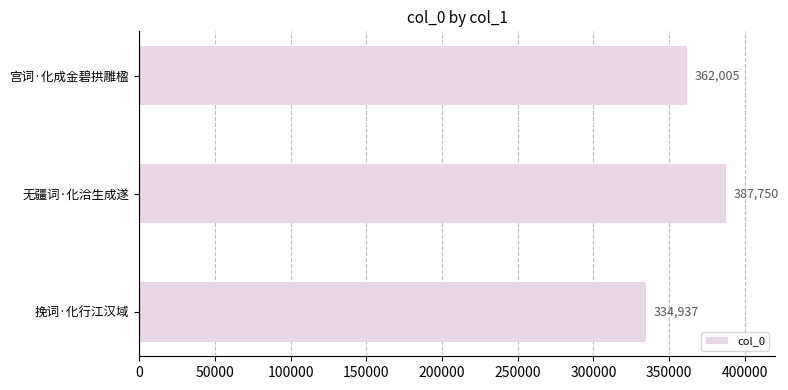

List the labels in order of value, smallest first.

挽词·化行江汉域, 宫词·化成金碧拱雕楹, 无疆词·化洽生成遂